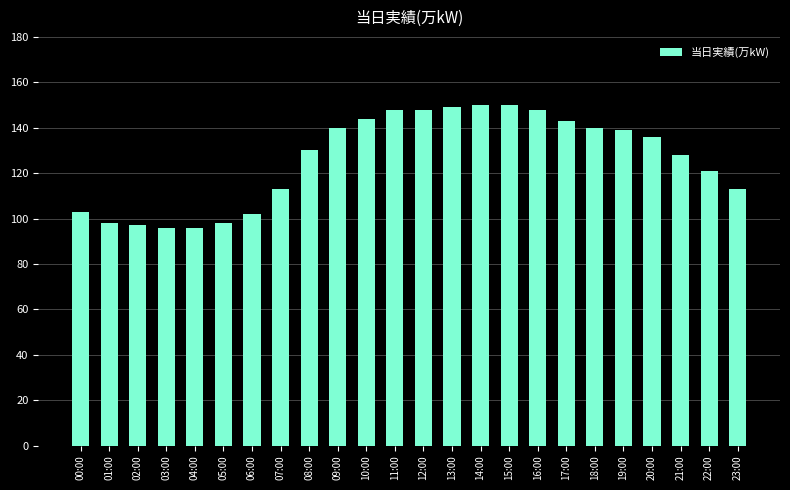

How many data points are less than 136?

12